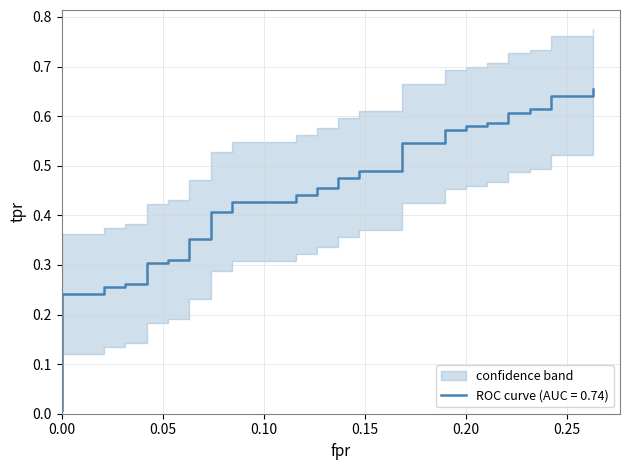

Does the chart display data point markers on the line(s)?

No